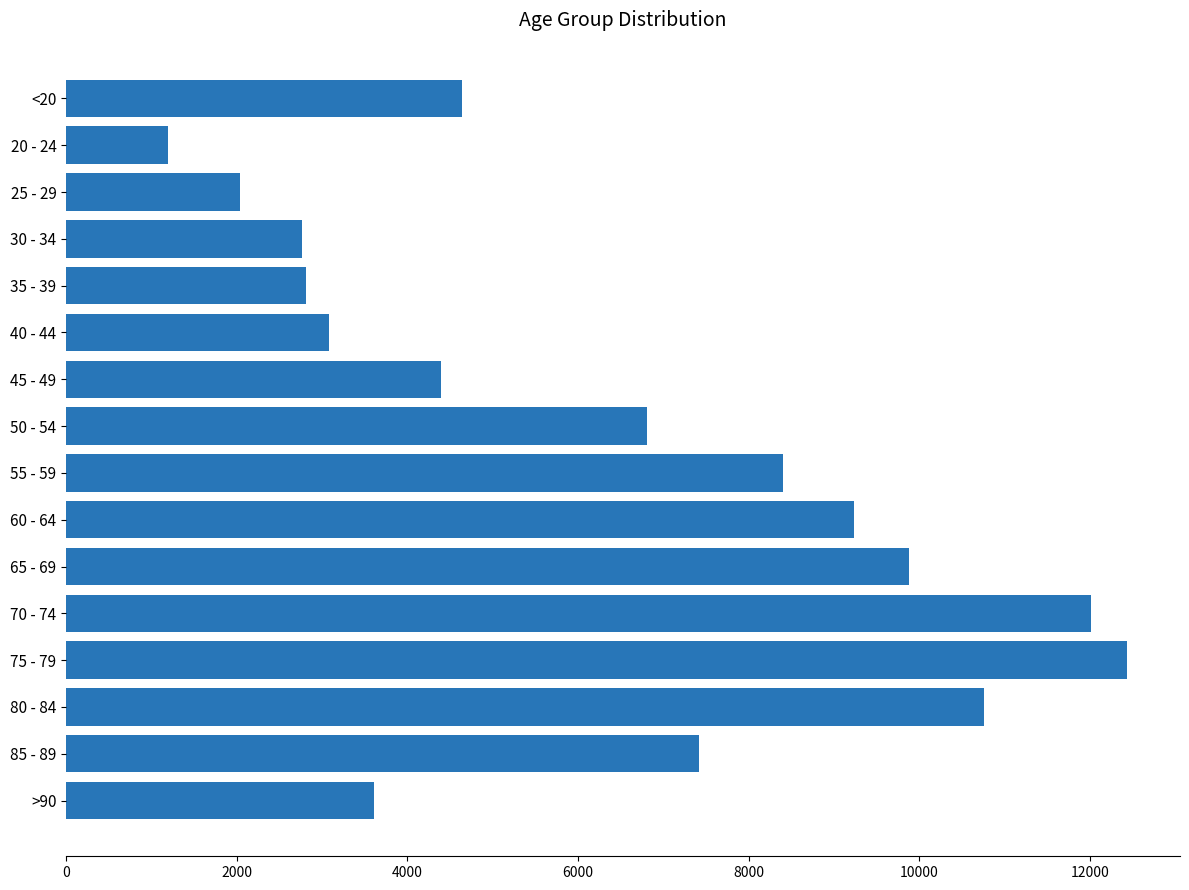

What is the maximum value shown in the chart?

12434